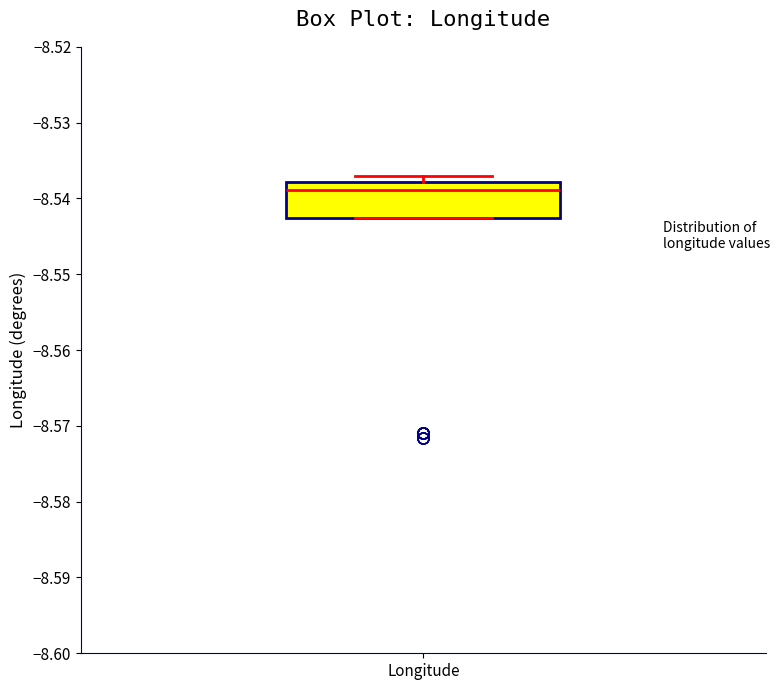

Read this box plot against the y-axis: the position of the median line, the range covered by the box, and the ends of both whiskers. The values are not printed on the chart, so give them approximately, as read against the axis.

median -8.539, box -8.543 to -8.538, whiskers -8.543 to -8.537